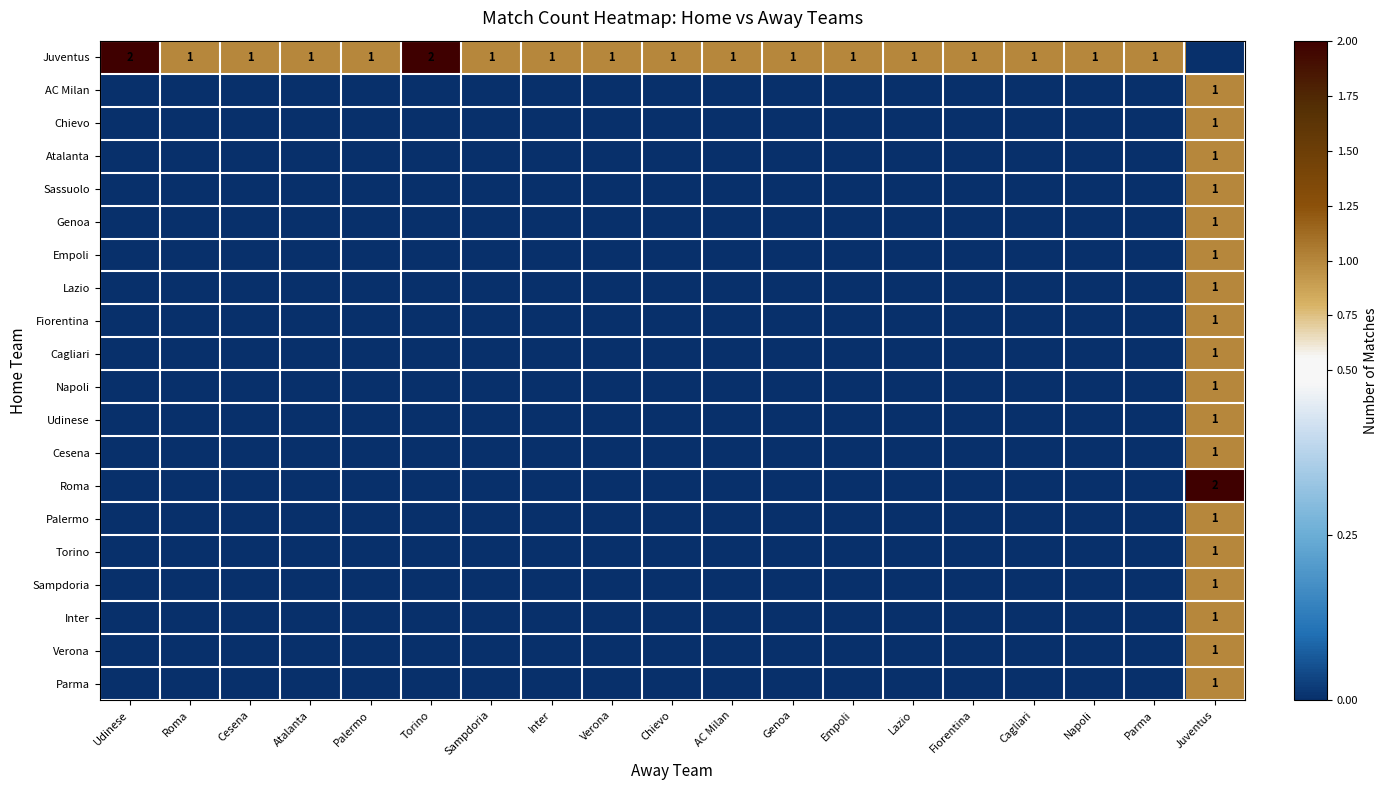

Count the number of data series in this chart.

20